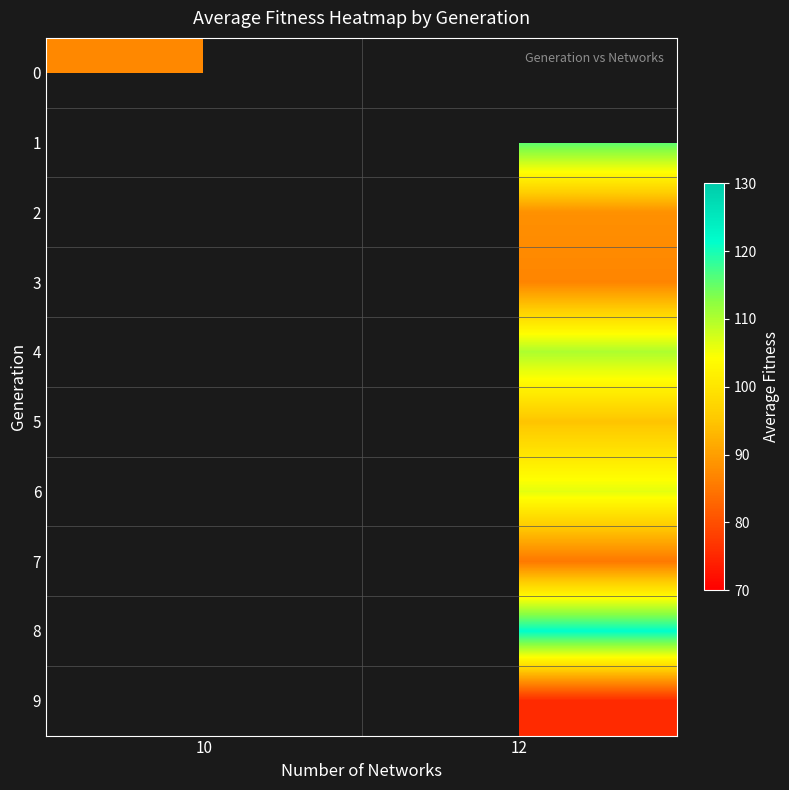

Between 10 and 12, which is larger?

12